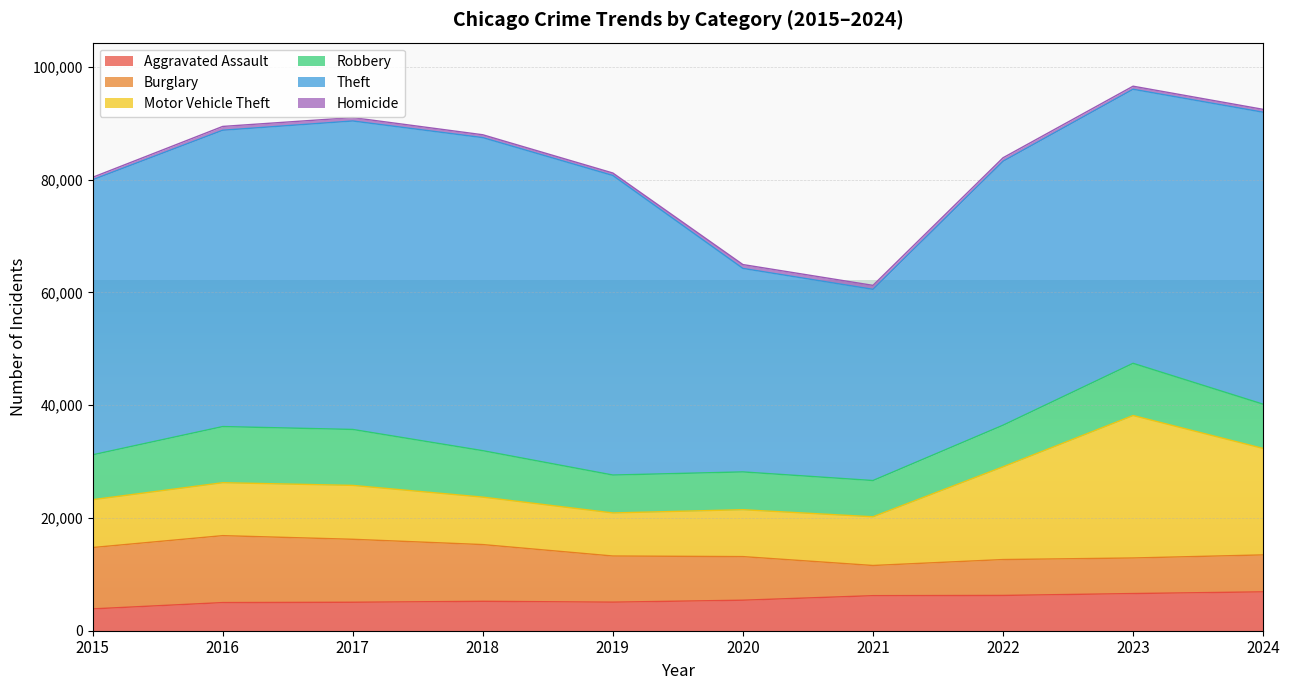

In Aggravated Assault, how many points are lower than both neighbors (excluding endpoints)?

1